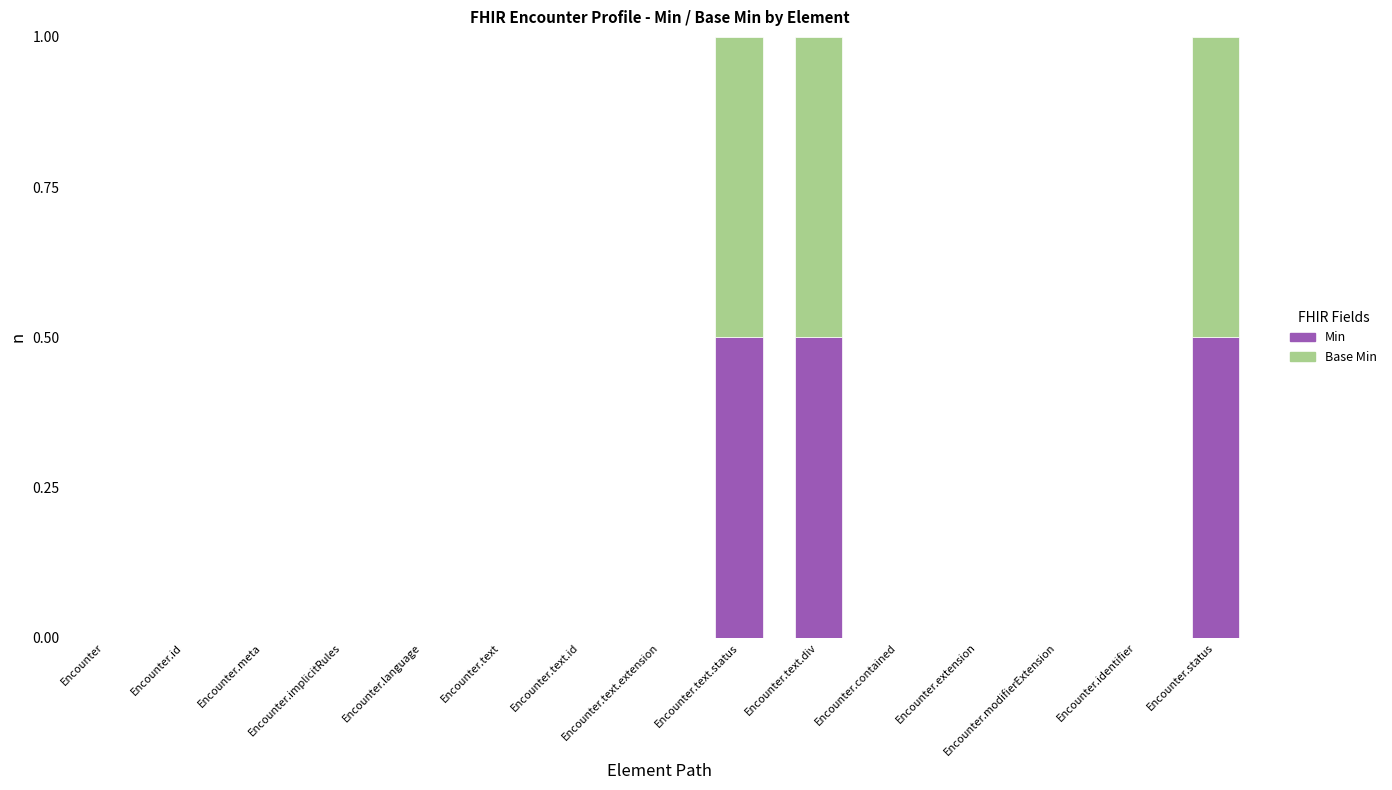

What is the maximum value for Min?

0.5